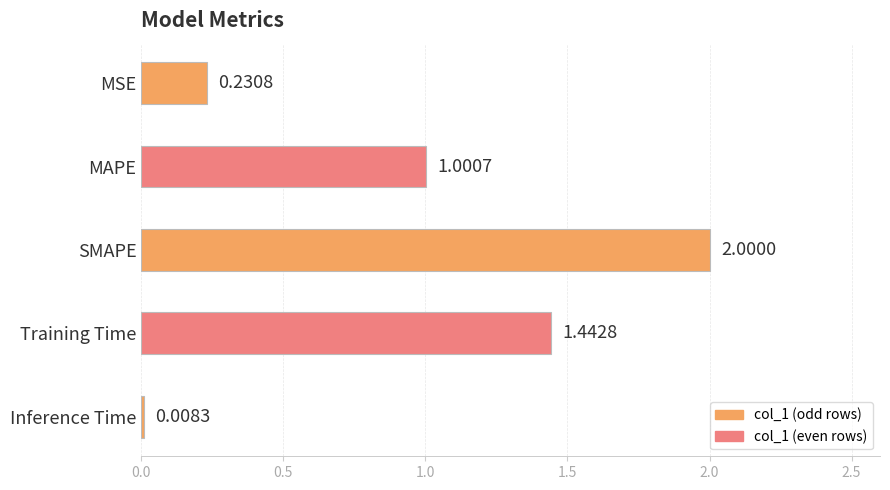

Count the number of categories in the chart.

5